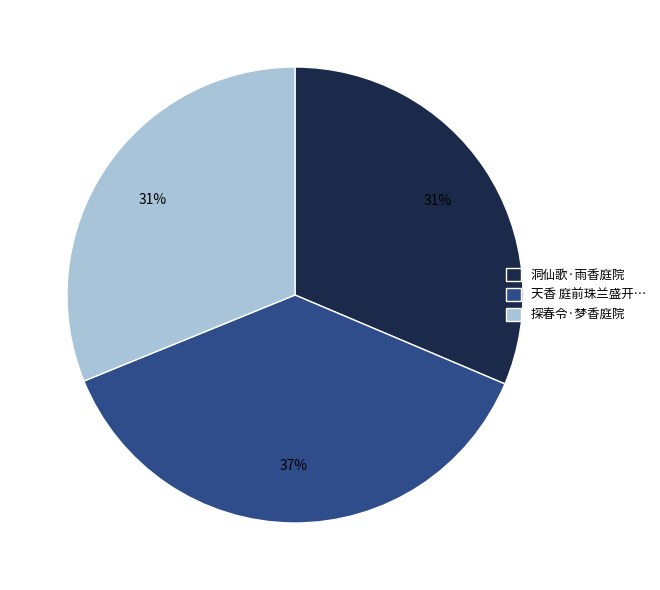

Is there a majority slice in this chart?

No